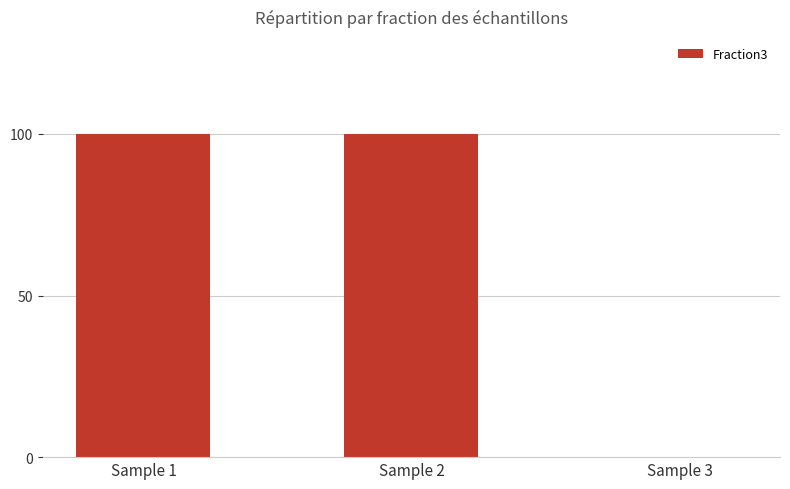

What is the sum of all values?

200